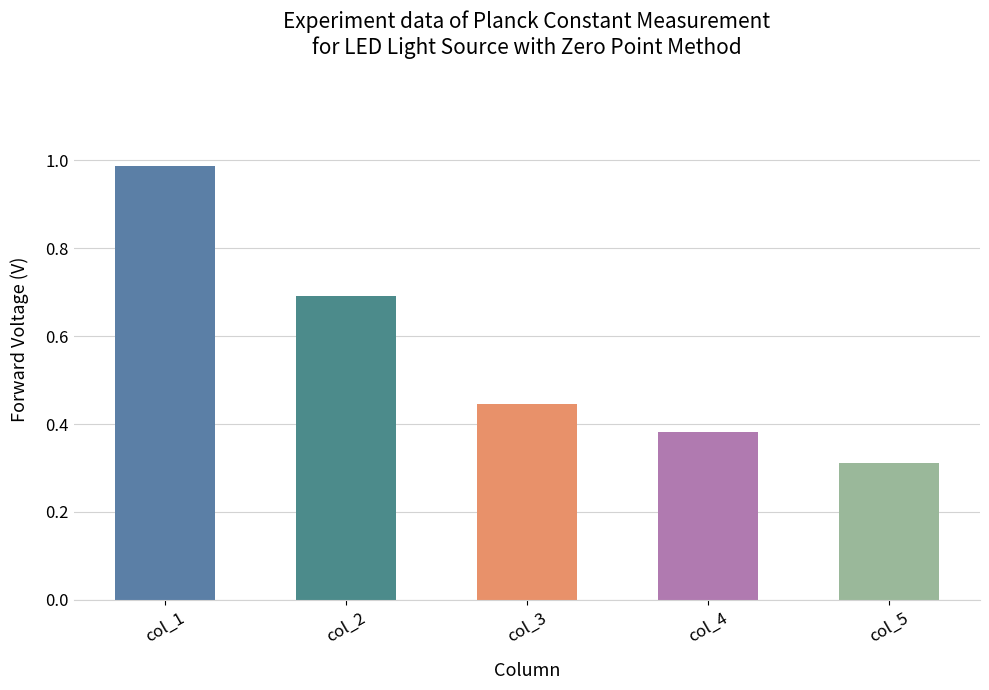

What is the difference between the maximum and second lowest values?

0.6